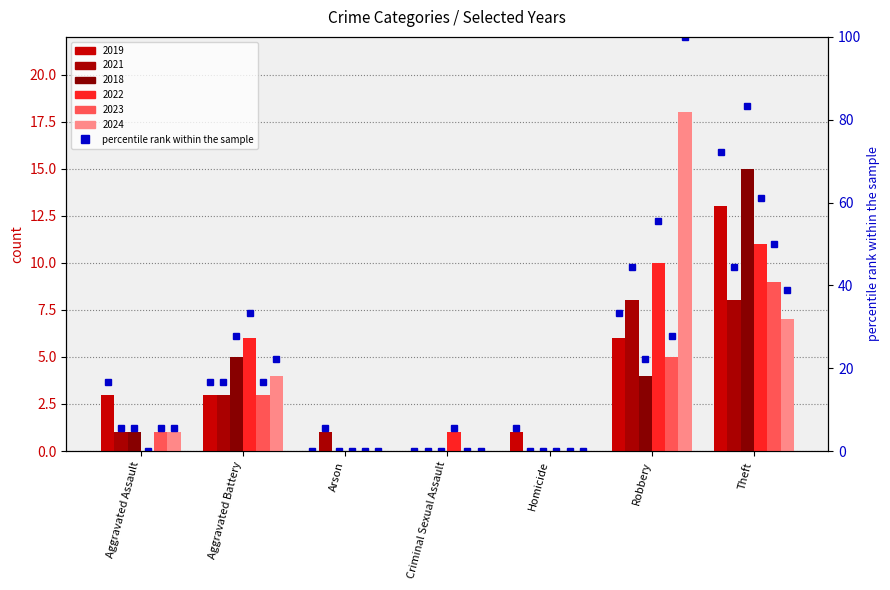

What is the ratio of the value at Homicide to the value at Robbery?

0.2